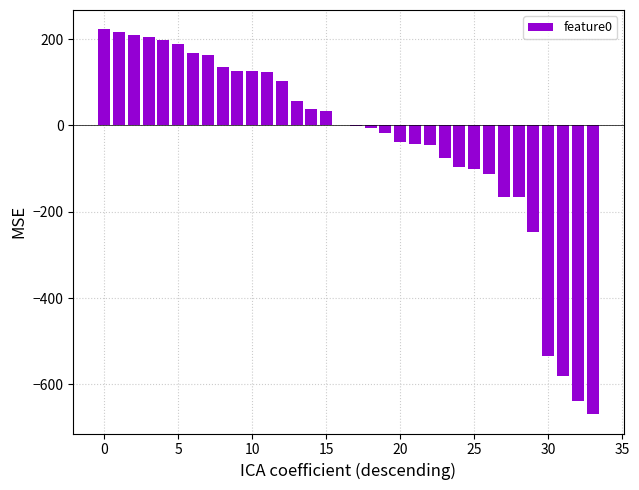

How many categories are shown in the chart?

34